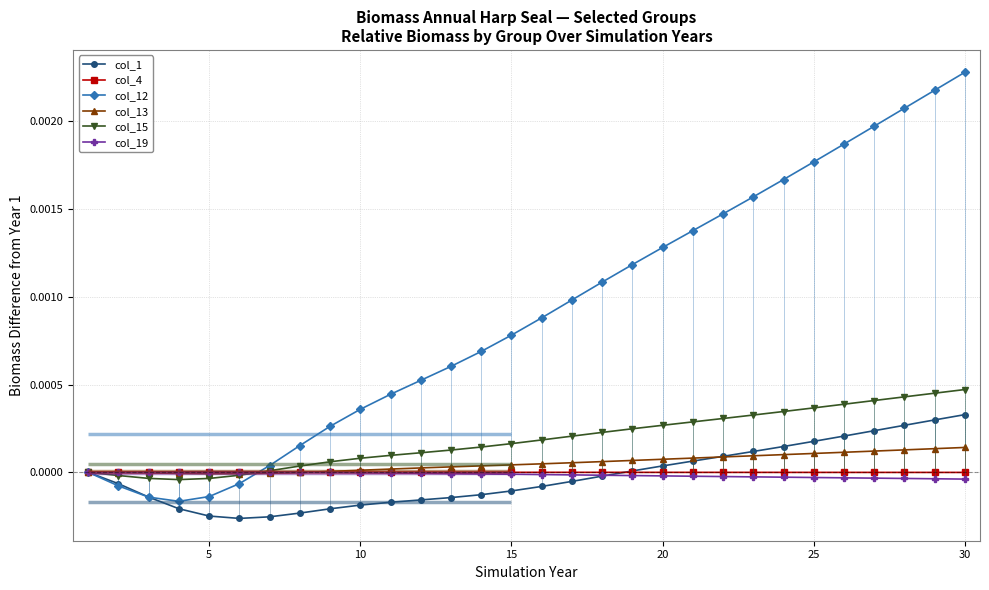

What are all the series names shown in the legend?

col_1, col_4, col_12, col_13, col_15, col_19